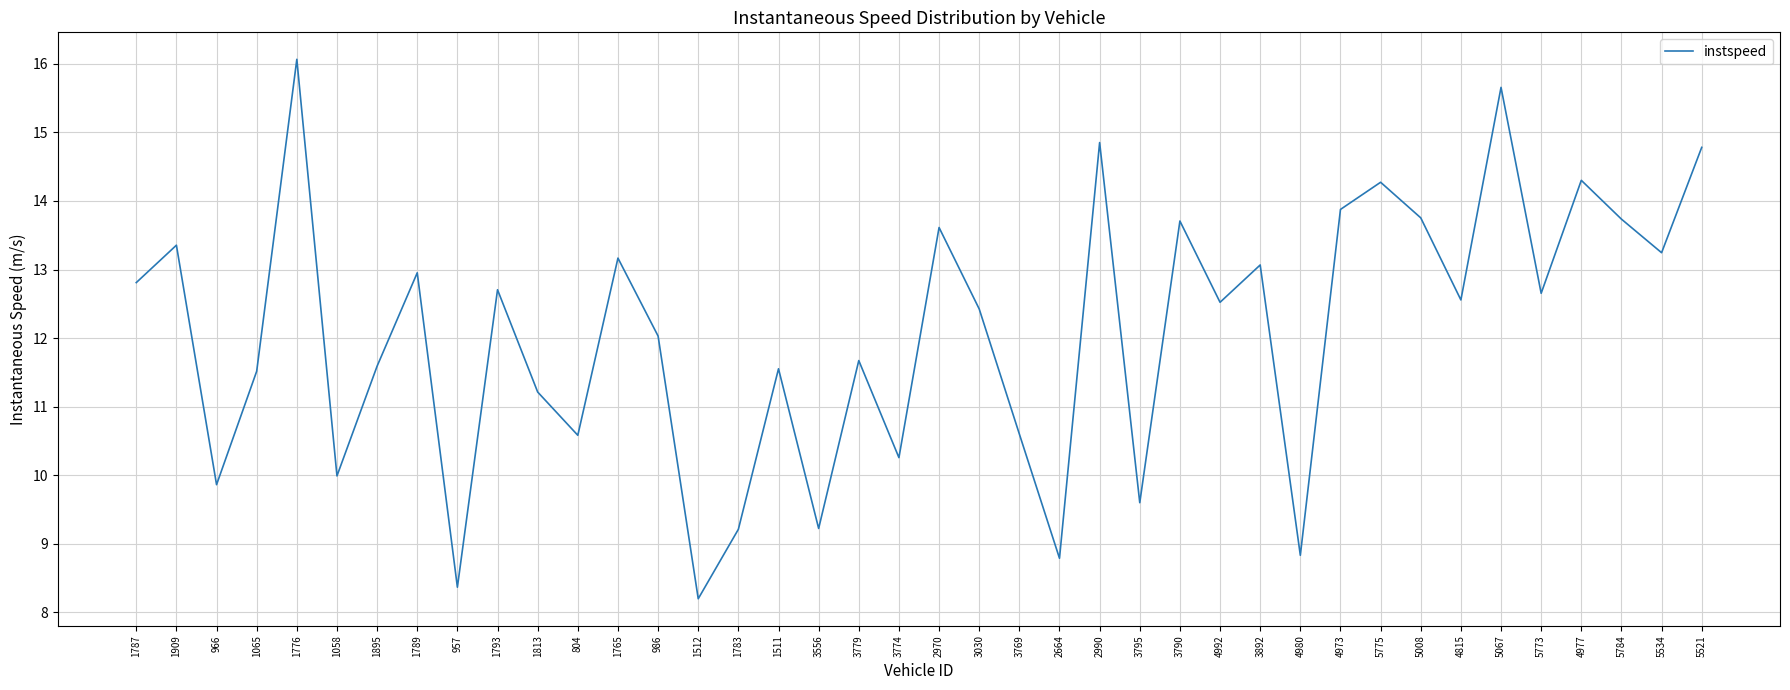

What position from the left is 2990?

25